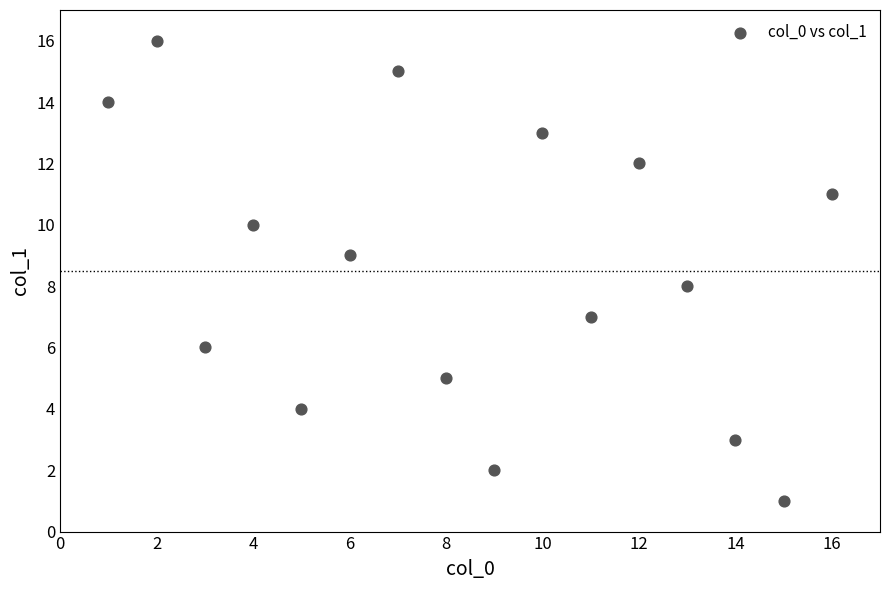

What is the range of Y values (max minus min)?

15